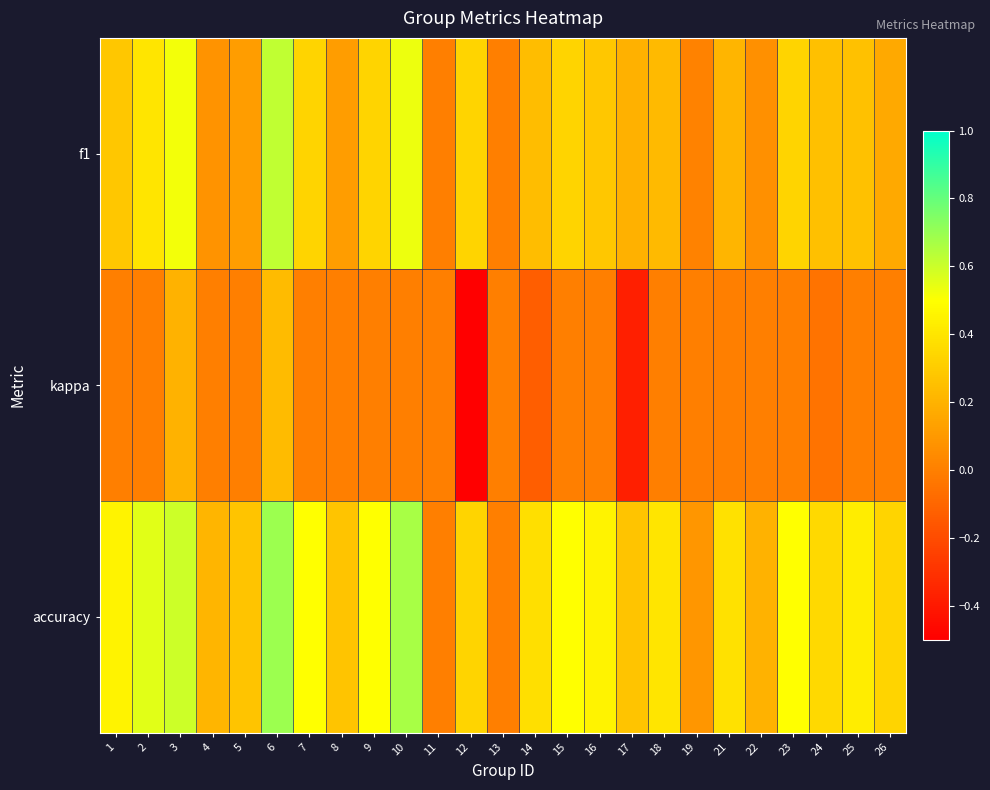

Reading left to right, transcribe all the data shown in this chart.

f1: 1=0.3	2=0.4	3=0.5	4=0.1	5=0.1	6=0.6	7=0.3	8=0.1	9=0.3	10=0.5	11=0.0	12=0.3	13=0.0	14=0.2	15=0.3	16=0.3	17=0.2	18=0.2	19=0.0	21=0.2	22=0.1	23=0.3	24=0.3	25=0.3	26=0.2
kappa: 1=0.0	2=0.0	3=0.2	4=0.0	5=0.0	6=0.2	7=0.0	8=0.0	9=0.0	10=0.0	11=0.0	12=-0.5	13=0.0	14=-0.1	15=0.0	16=0.0	17=-0.4	18=0.0	19=0.0	21=0.0	22=0.0	23=0.0	24=-0.0	25=0.0	26=0.0
accuracy: 1=0.5	2=0.6	3=0.6	4=0.2	5=0.3	6=0.7	7=0.5	8=0.3	9=0.5	10=0.7	11=0.0	12=0.3	13=0.0	14=0.4	15=0.5	16=0.5	17=0.3	18=0.4	19=0.1	21=0.4	22=0.2	23=0.5	24=0.3	25=0.4	26=0.3